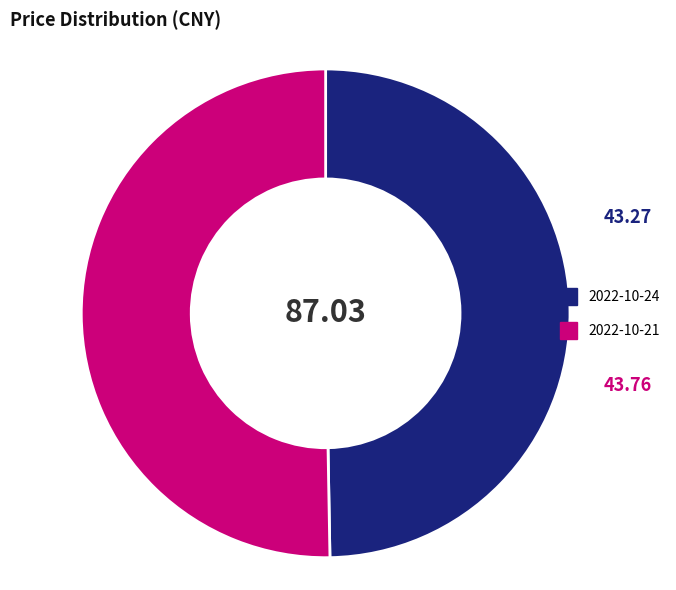

Which slice represents more than half of the pie?

2022-10-21